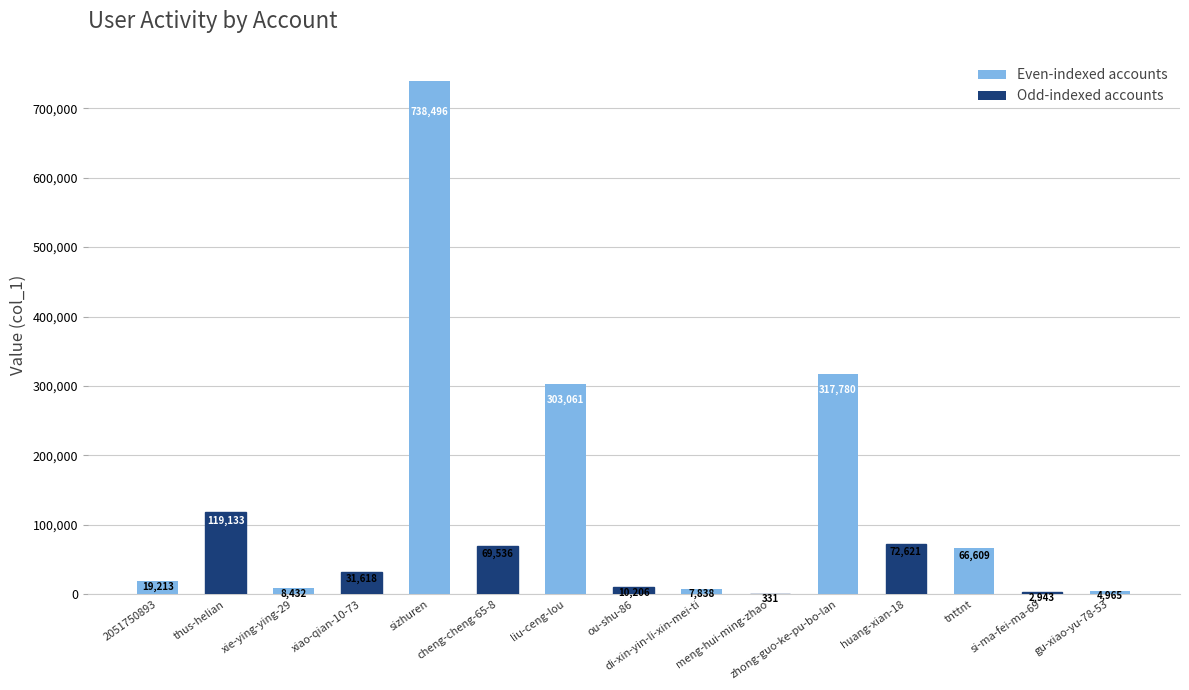

The chart shows a value of 40923 at cheng-cheng-65-8. True or false?

False